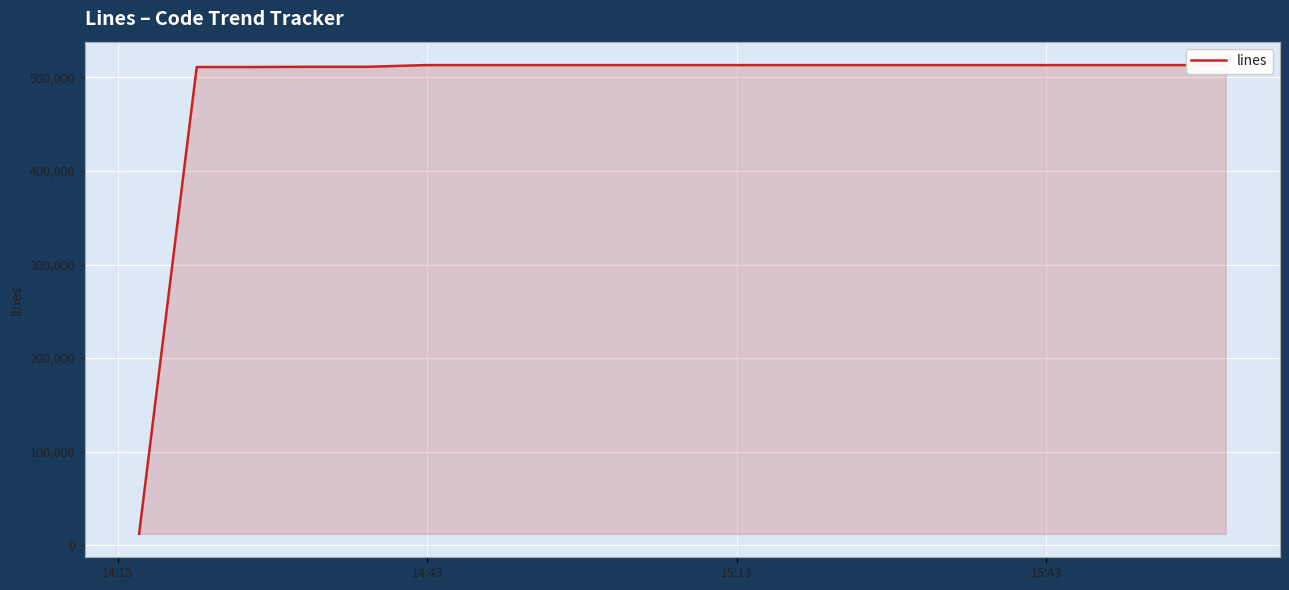

Where is the data nearest to the value 262672?

14:43